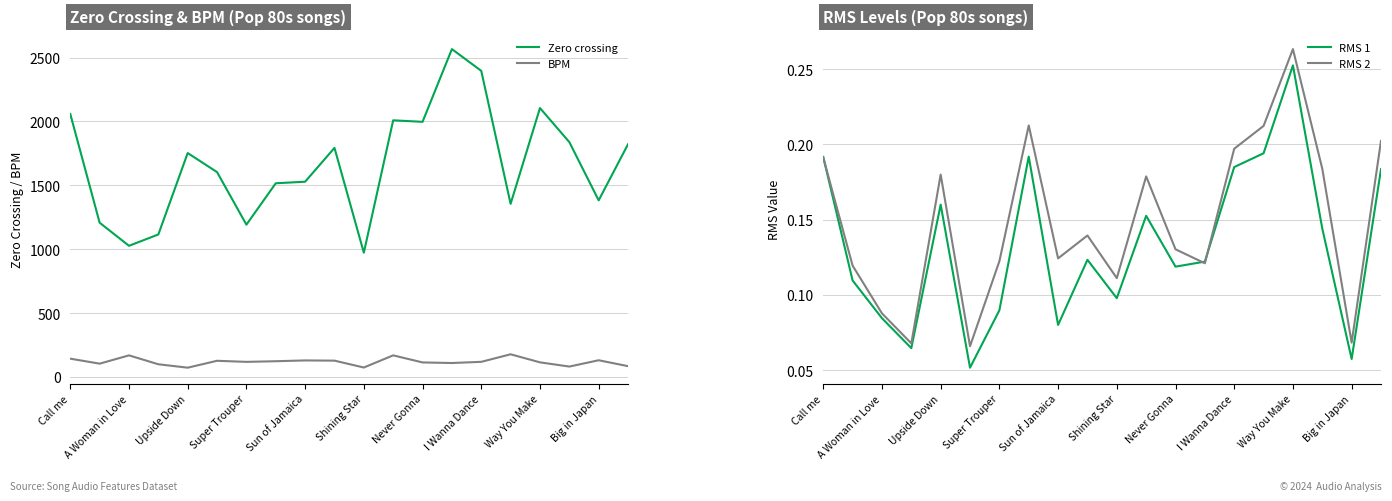

What is the value of the Zero crossing point at the 18th from the left?

1838.3